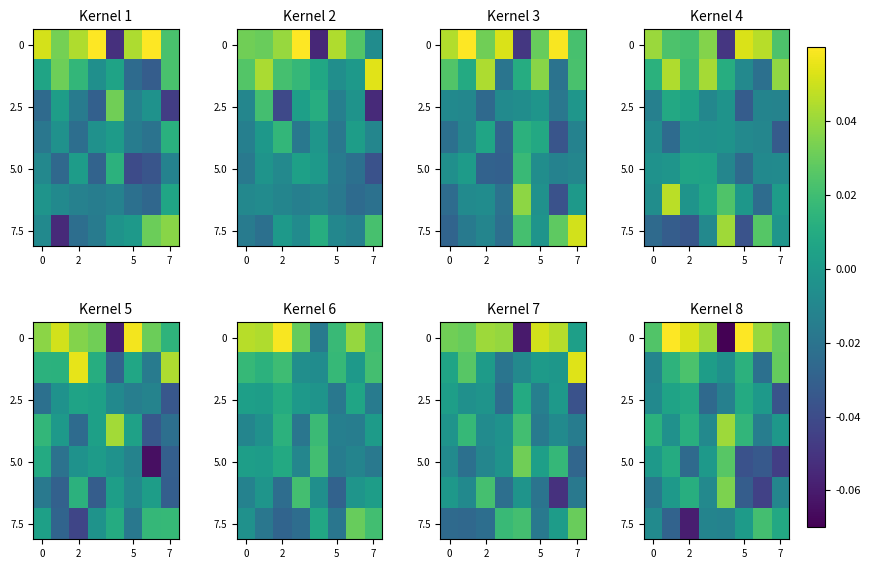

What is the maximum value shown in the chart?

0.1